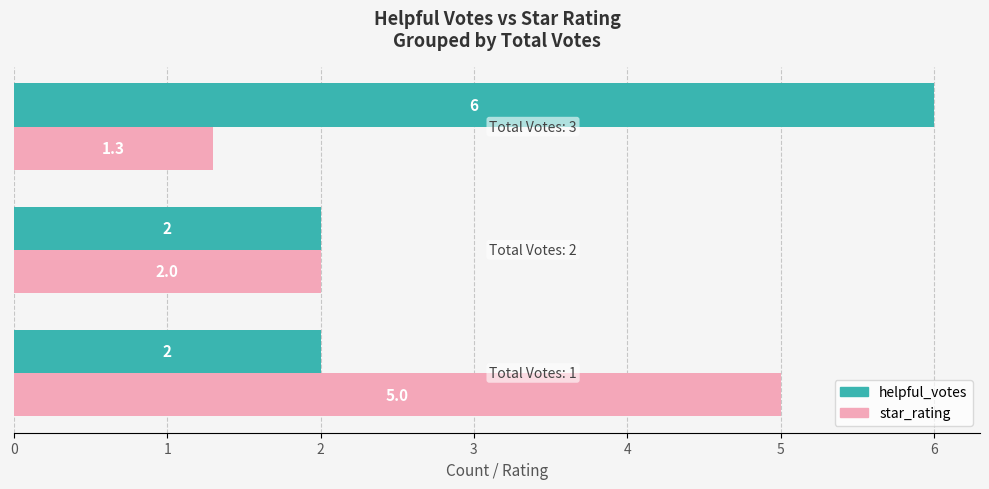

What is the smallest value displayed?

1.3